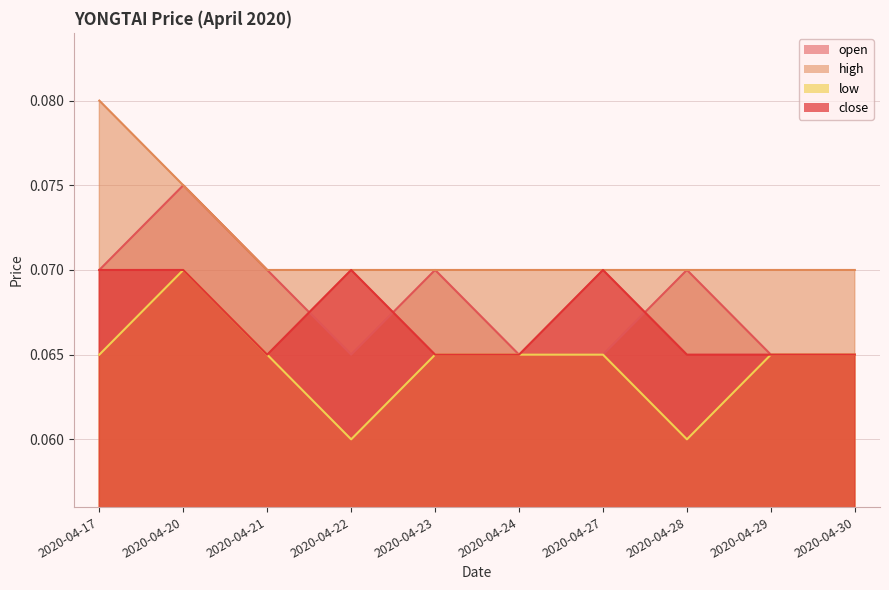

At which category does open reach its first local peak?

2020-04-20